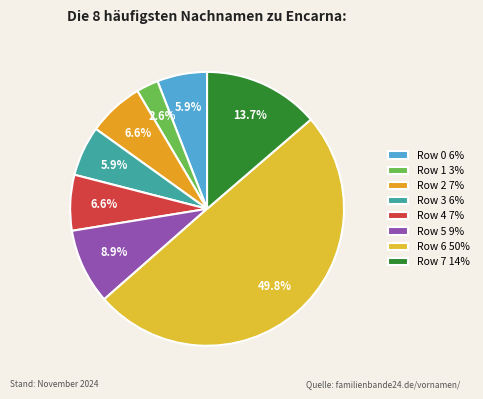

What percentage is the Row 4 slice, to the nearest percent?

7%